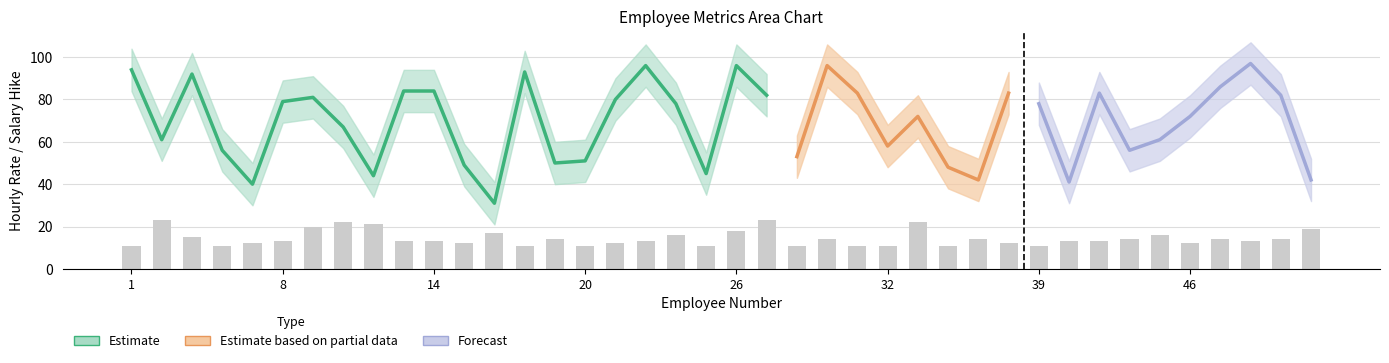

At which label is HourlyRate closest to 64?

2